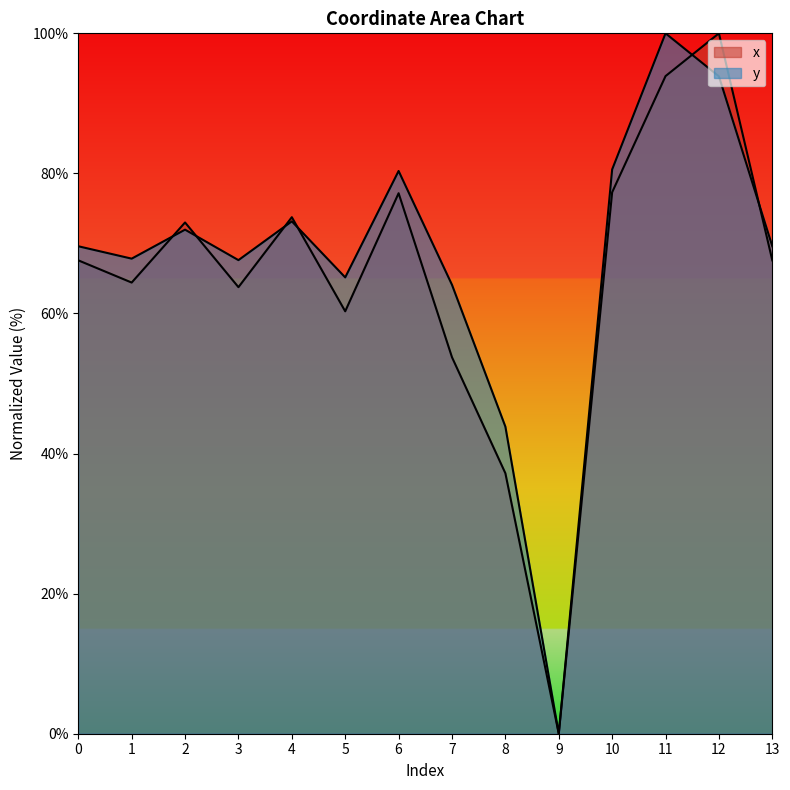

At which category does x reach its first local peak?

2